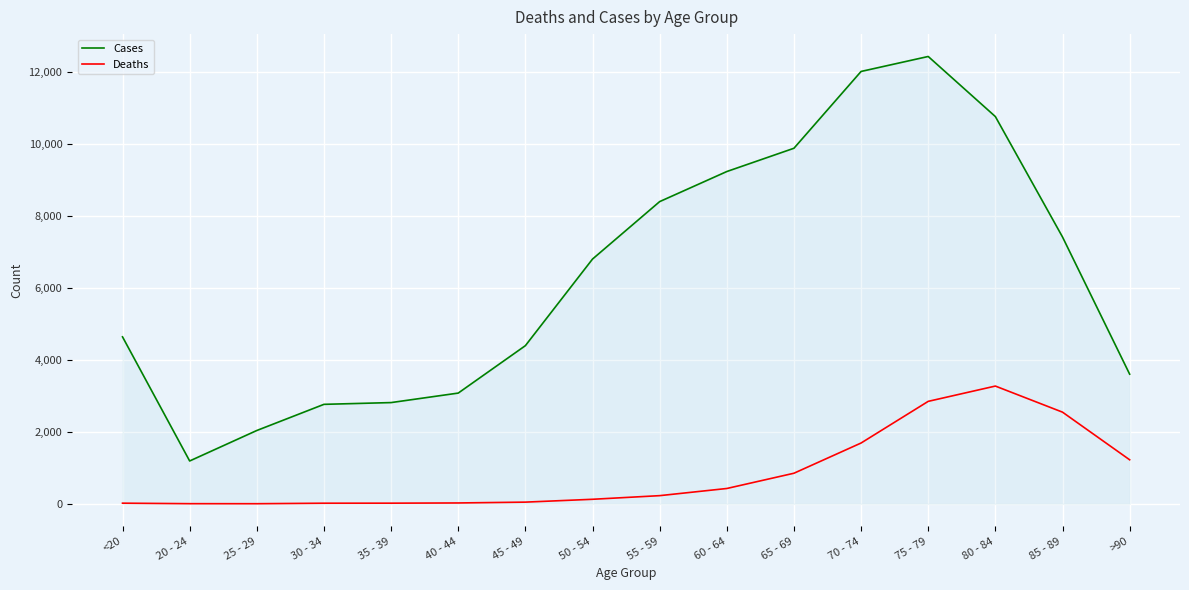

True or false: Deaths and Cases intersect in this chart.

False